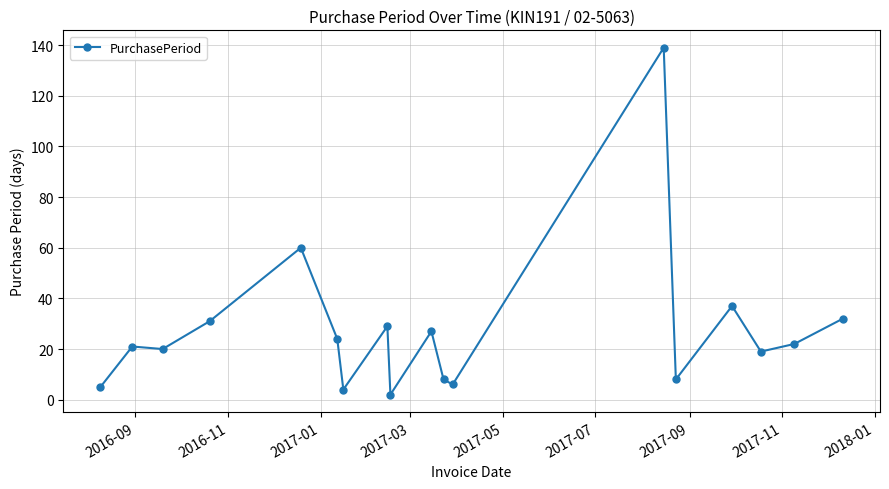

True or false: there are more than 2 points higher than both neighbors.

True